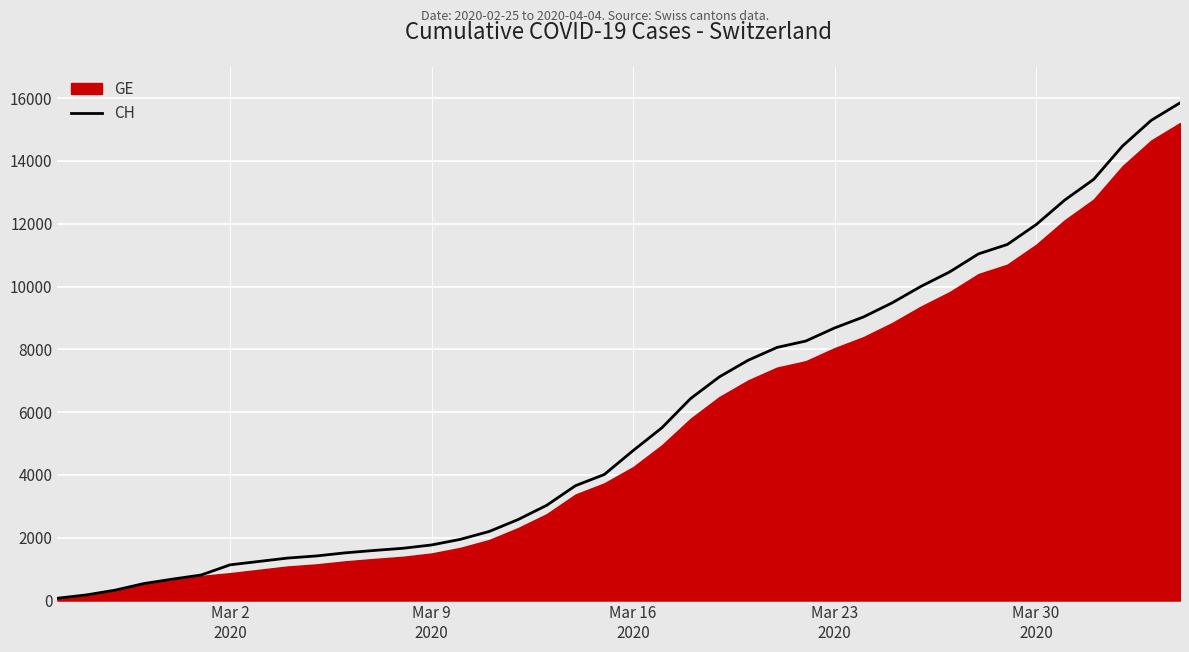

Reading left to right, list all the values displayed in this chart.

73	178	329	540	682	814	1137	1245	1353	1420	1519	1595	1664	1770	1949	2199	2577	3033	3658	4014	4775	5501	6434	7125	7654	8061	8265	8681	9030	9481	10005	10467	11041	11340	11971	12758	13413	14473	15294	15850